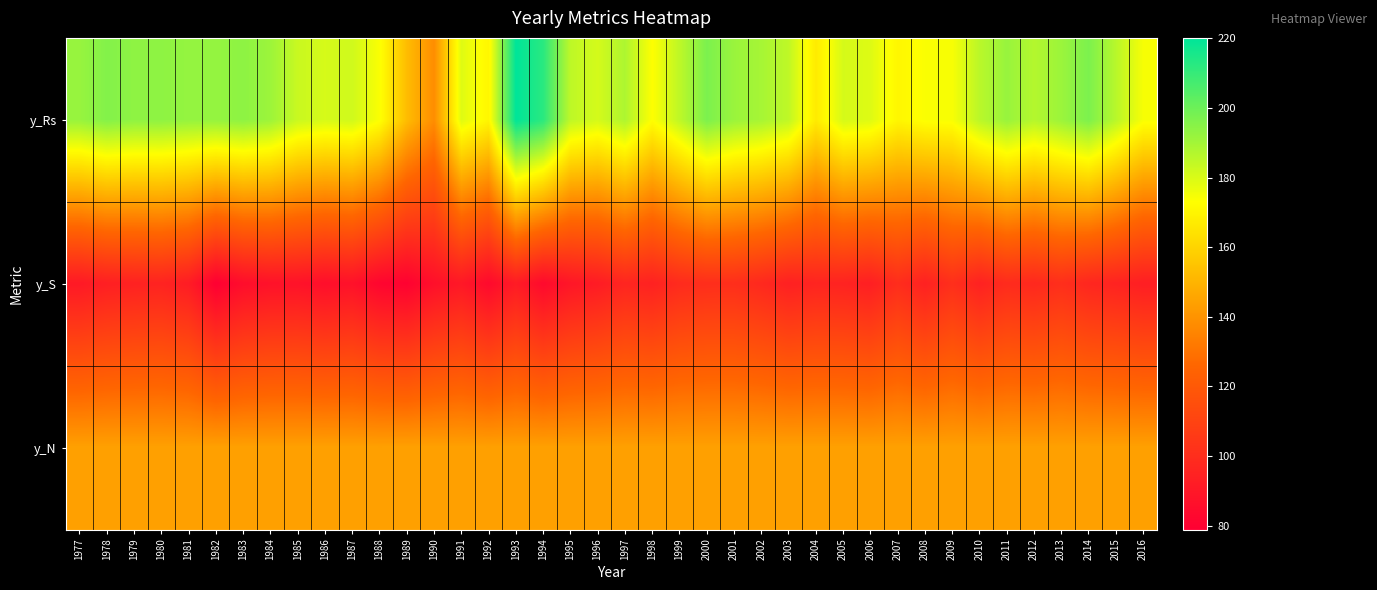

Rank the series at 1985 from lowest to highest value.

y_S, y_N, y_Rs